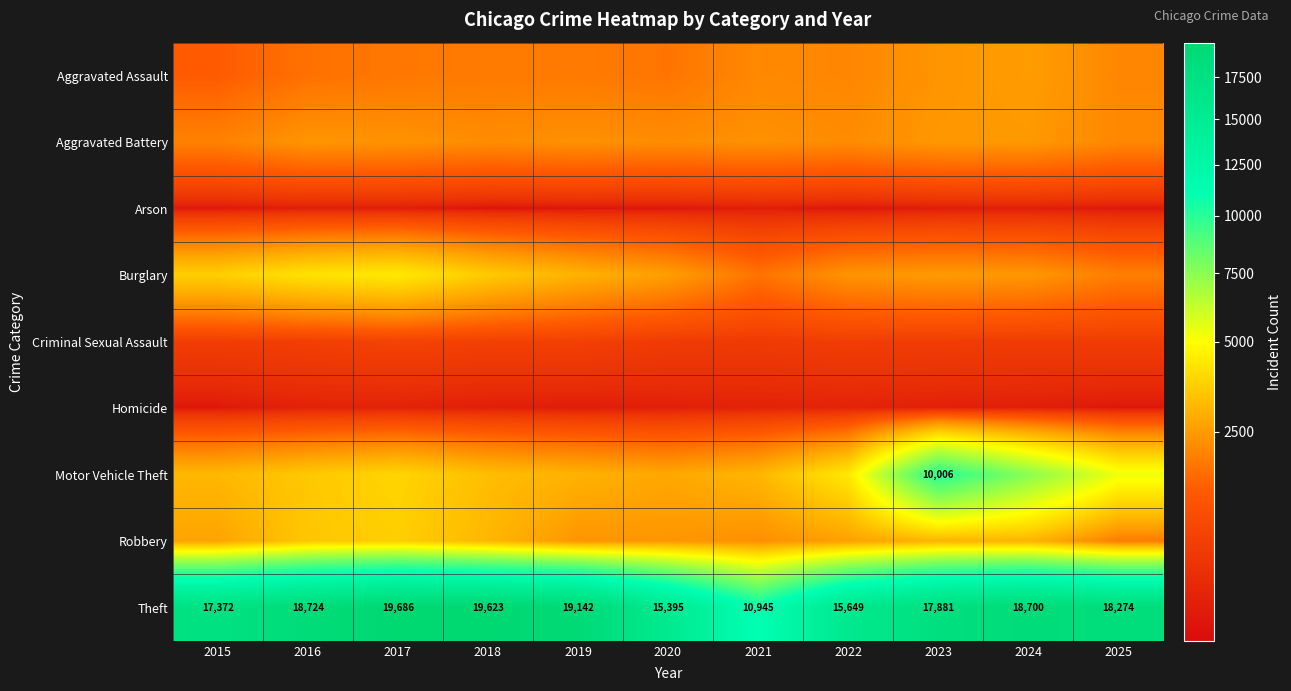

At how many categories does at least one series exceed 13445?

10